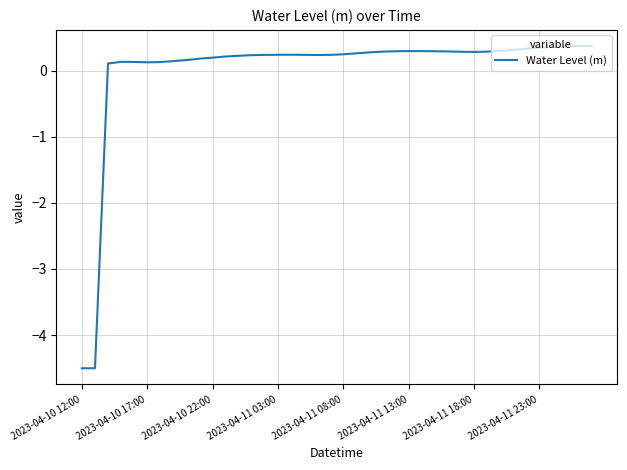

What is the difference between the maximum and minimum values?

4.9